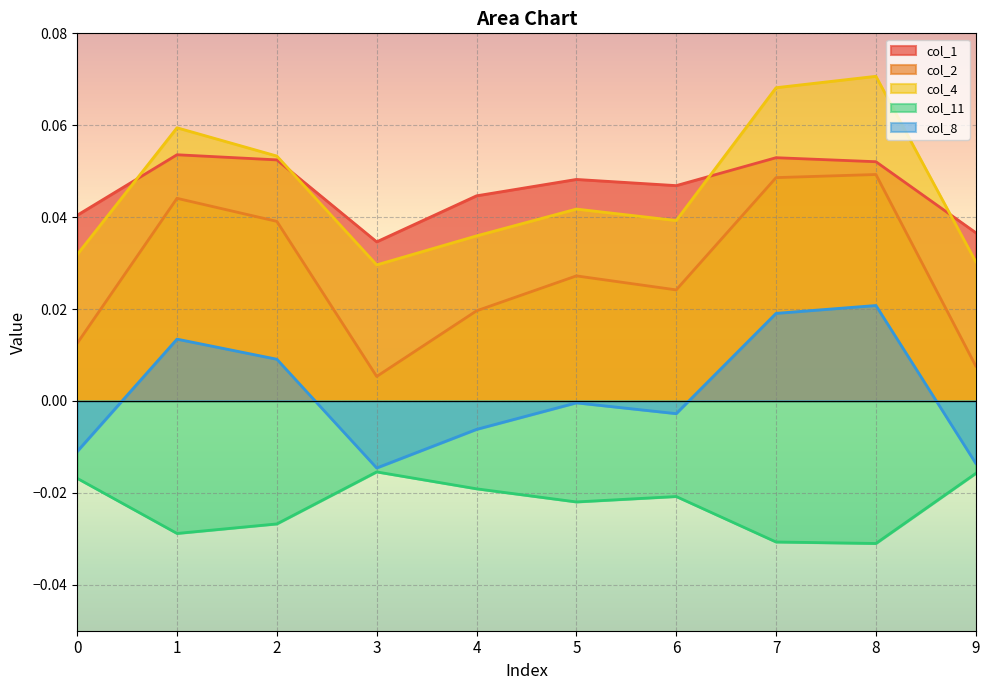

True or false: col_1 and col_2 intersect in this chart.

False